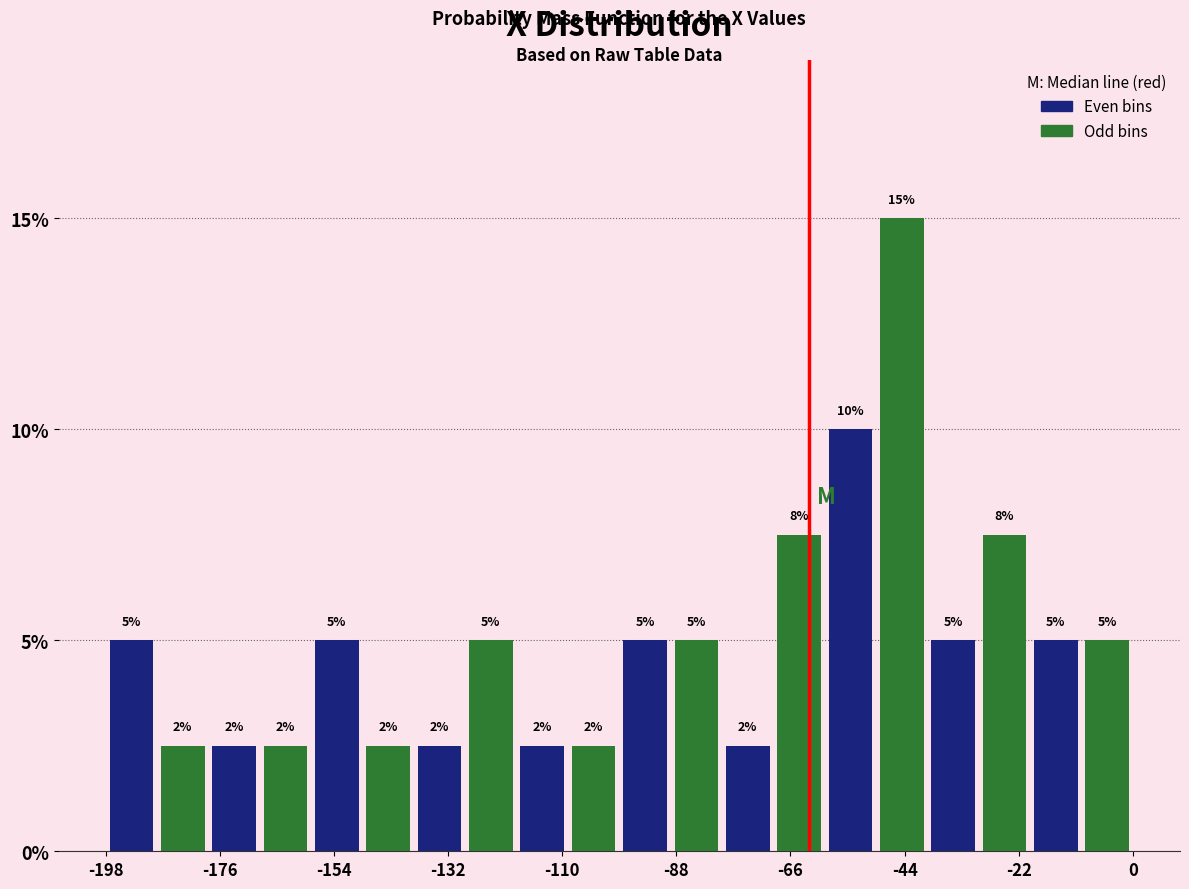

Around what value on the x-axis is the tallest bar? Give the approximate position of its centre, as read against the axis.

-45